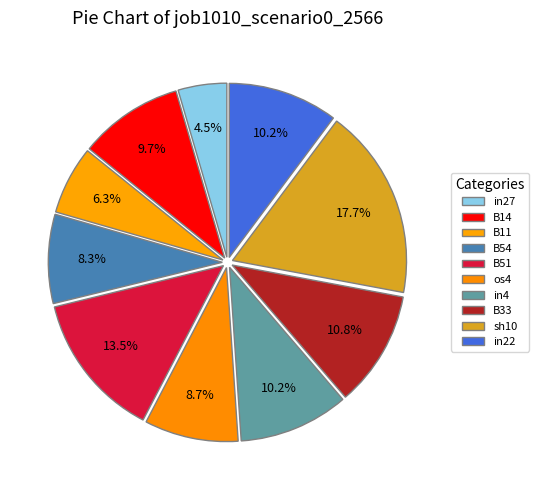

Count the number of slices in the pie.

10